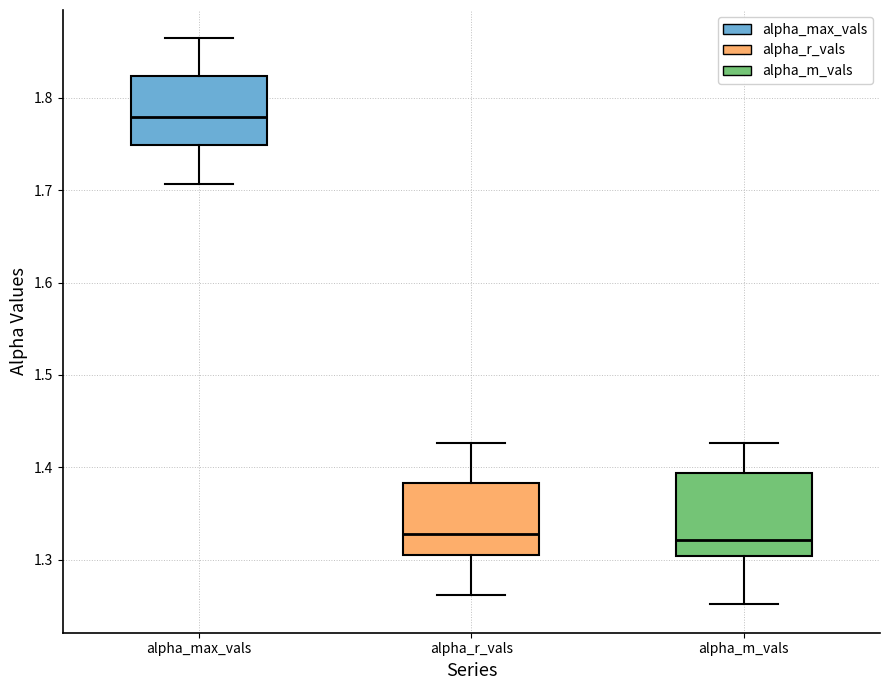

Which box has the highest median line?

alpha_max_vals